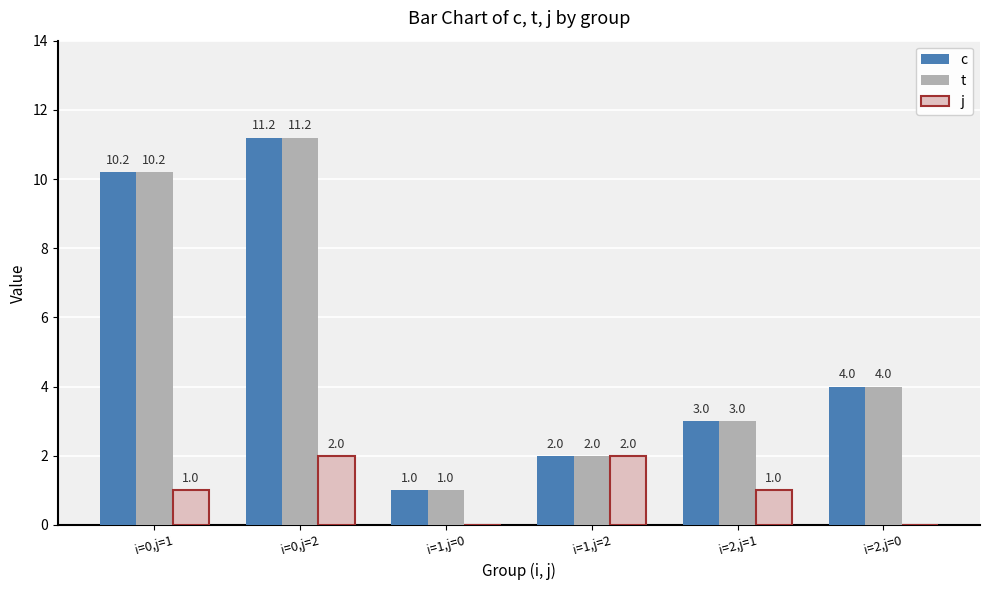

Count the number of data series in this chart.

3